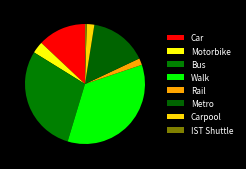

Which slice is the smallest?

IST Shuttle